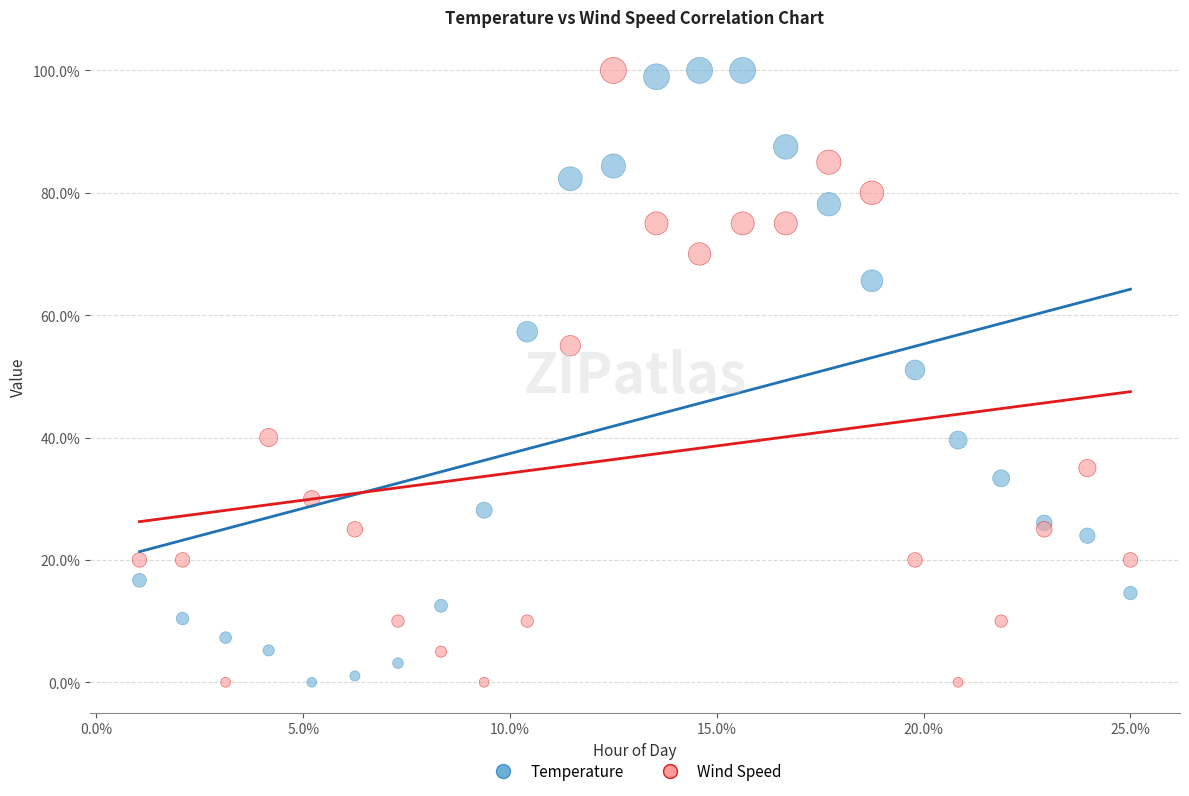

What is the X range (max minus min) for the scatter plot?

24.0